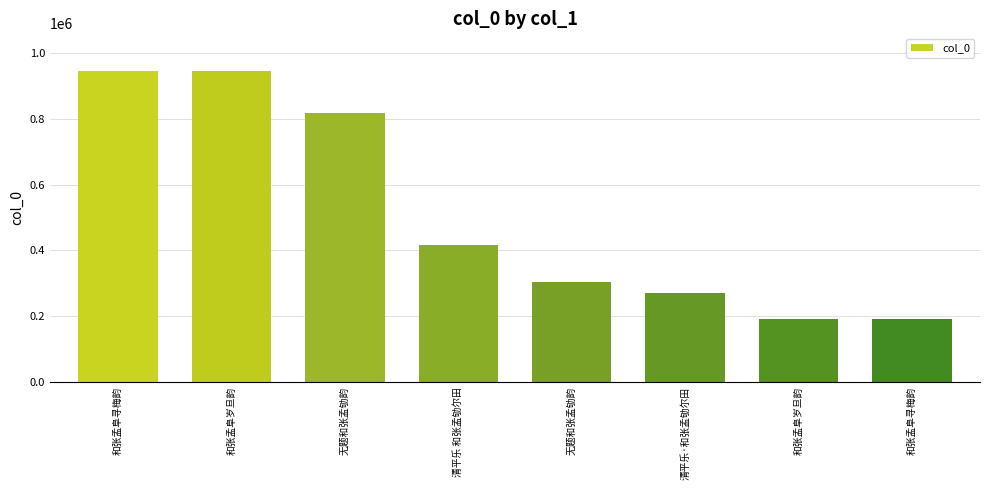

Rank the categories by value from lowest to highest.

和张孟阜寻梅韵, 和张孟阜岁旦韵, 清平乐·和张孟劬尔田, 无题和张孟劬韵, 清平乐 和张孟劬尔田, 无题和张孟劬韵, 和张孟阜岁旦韵, 和张孟阜寻梅韵